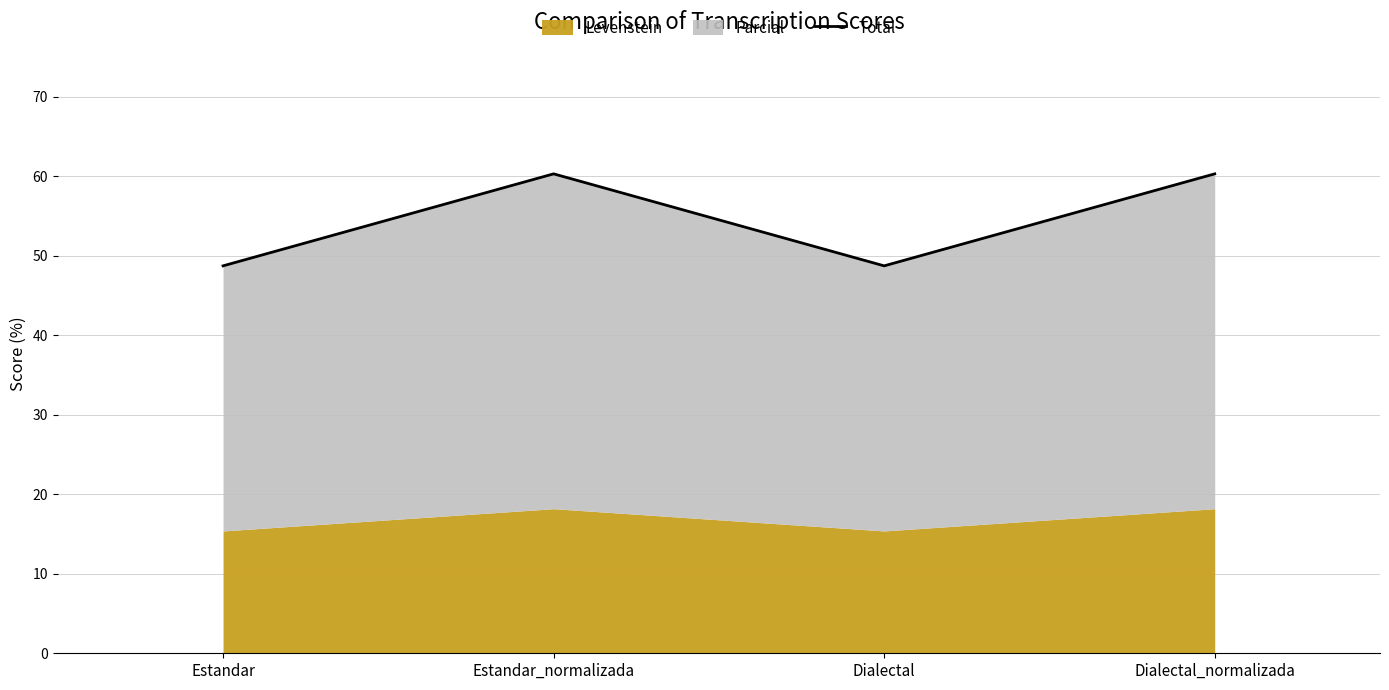

Which category has the lowest value across all series?

Estandar